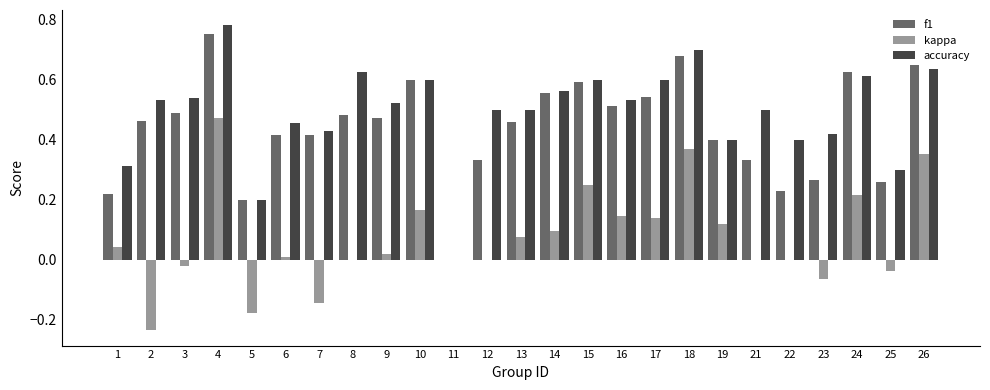

How many values in accuracy are above zero?

24